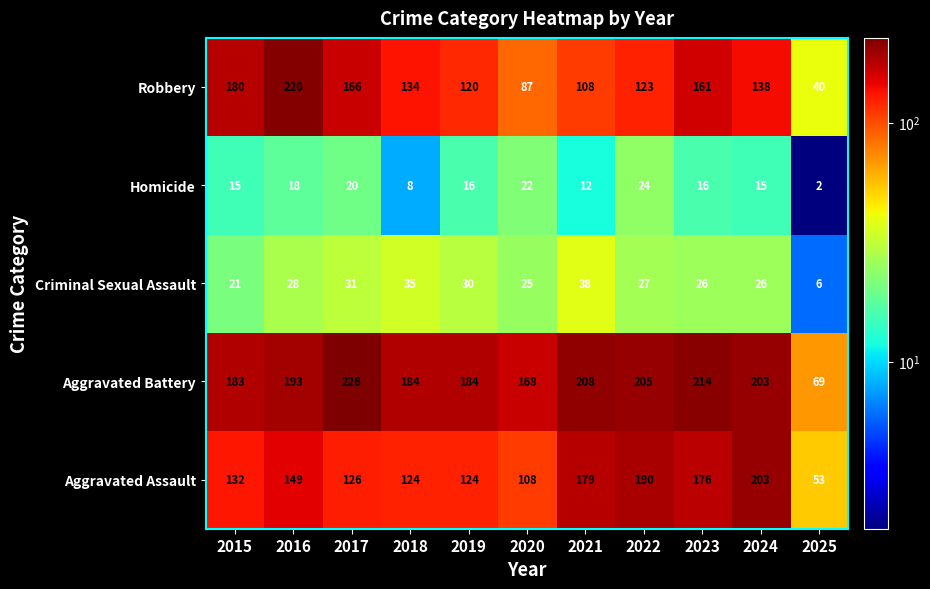

What is the difference between the second highest and second lowest values in the Homicide series?

14